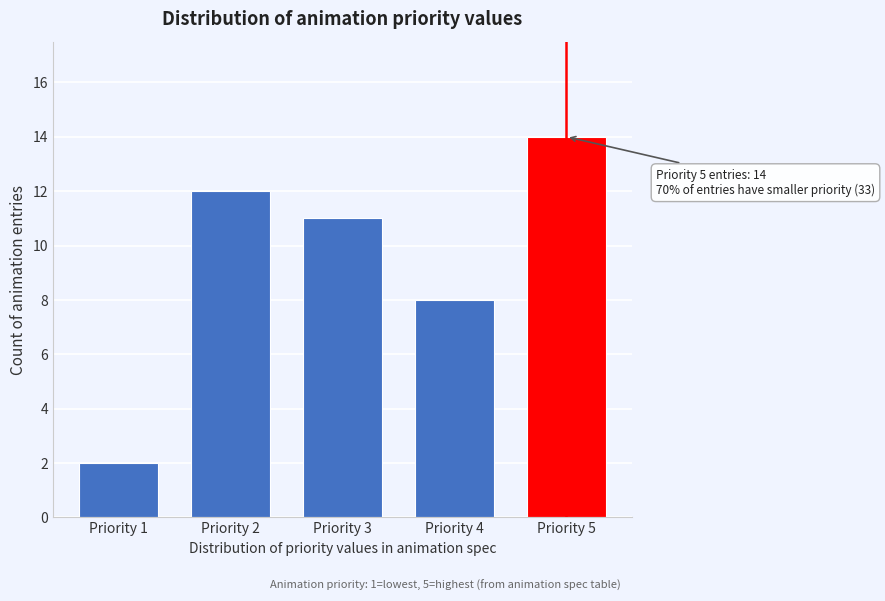

Reading right to left, what are all the values shown in this chart?

14	8	11	12	2